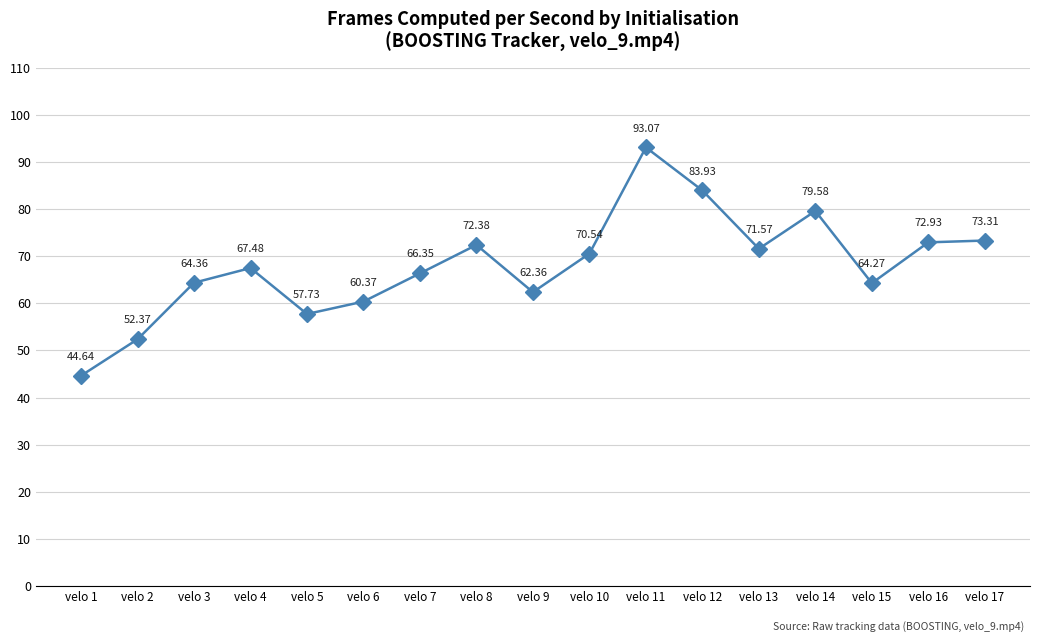

At which category does the chart reach its peak across all series?

velo 11